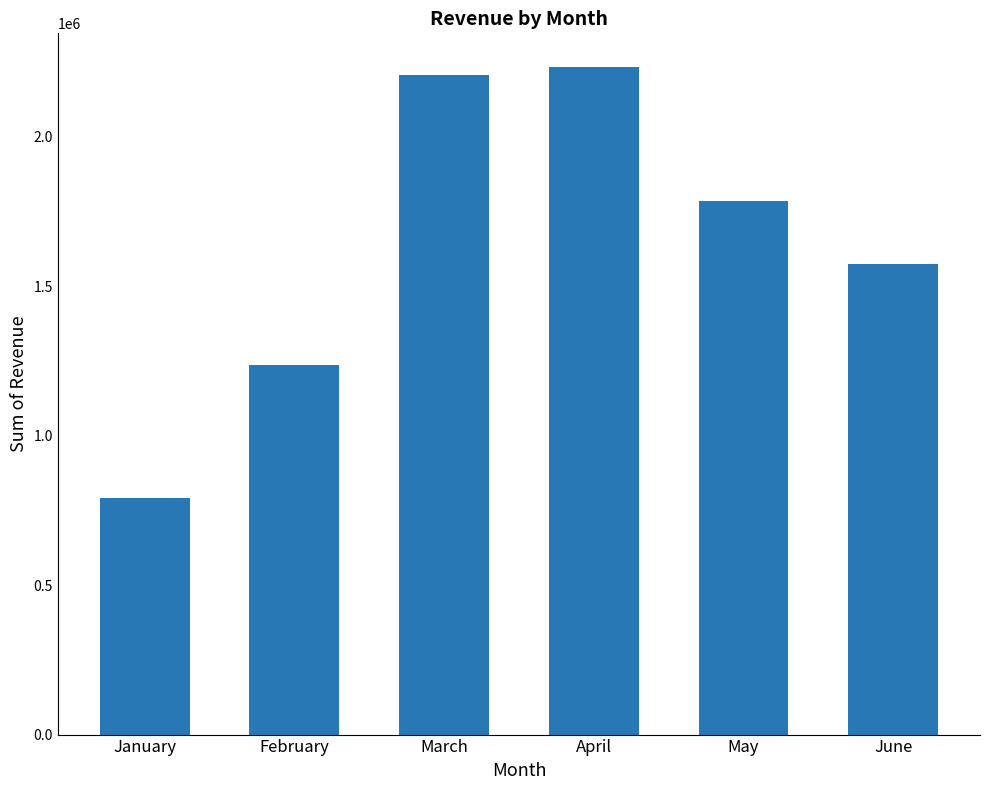

What is the value of the 1st bar from the left?

791664.9